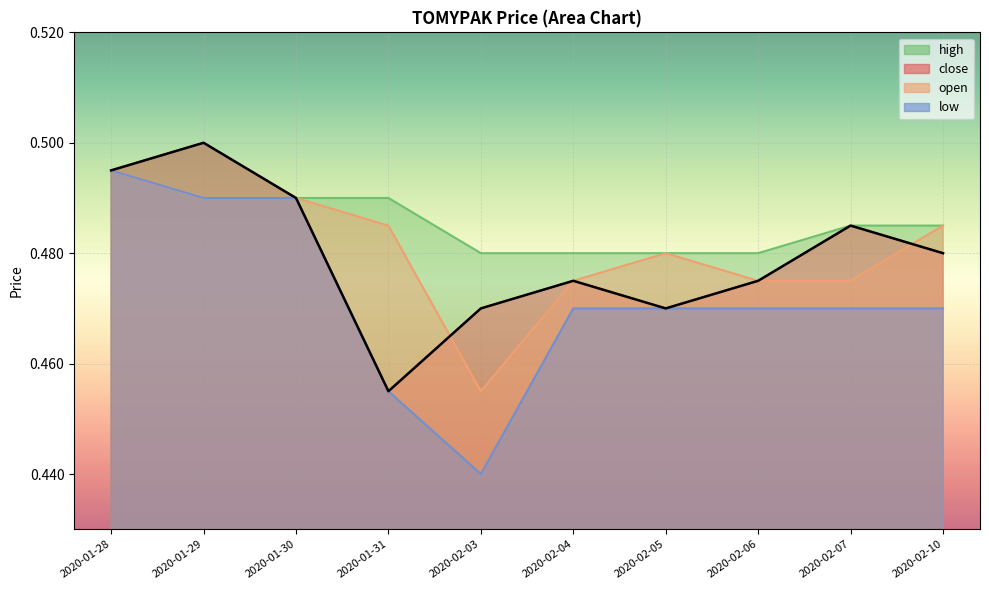

Reading left to right, transcribe all the data shown in this chart.

close: 0.5	0.5	0.5	0.5	0.5	0.5	0.5	0.5	0.5	0.5
open: 0.5	0.5	0.5	0.5	0.5	0.5	0.5	0.5	0.5	0.5
high: 0.5	0.5	0.5	0.5	0.5	0.5	0.5	0.5	0.5	0.5
low: 0.5	0.5	0.5	0.5	0.4	0.5	0.5	0.5	0.5	0.5